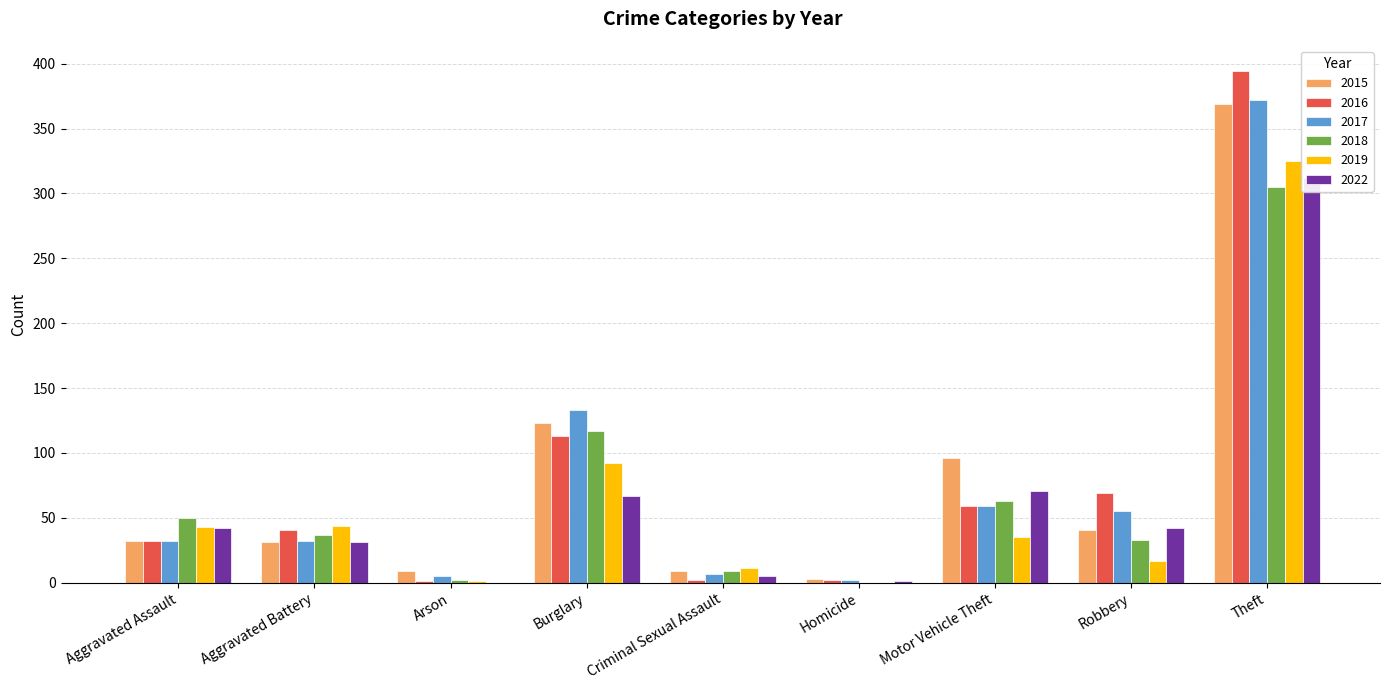

What is the difference between the second highest and second lowest values in the 2017 series?

128